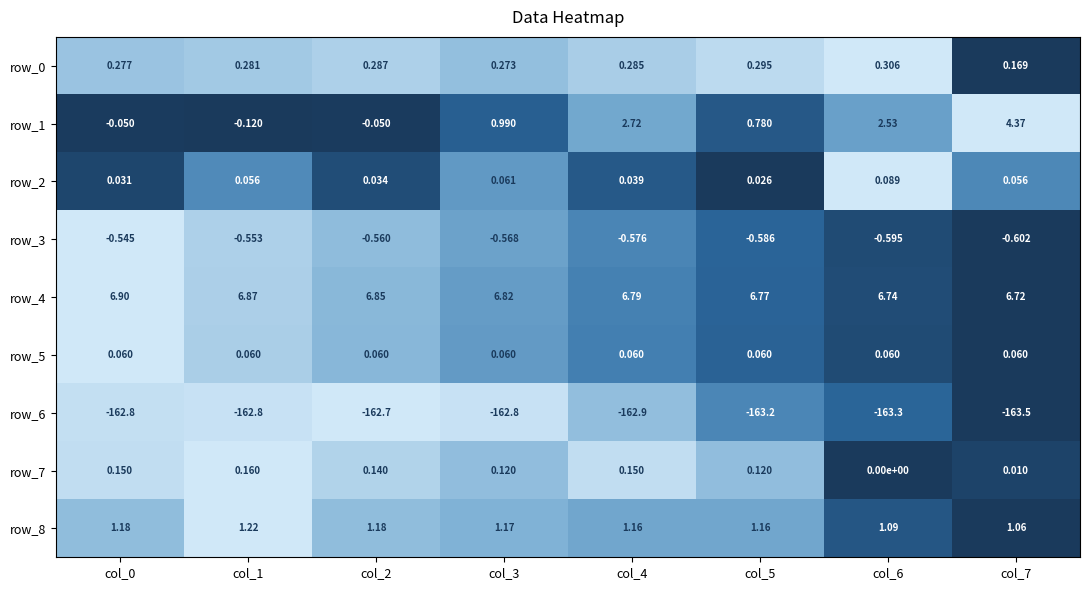

What is the sum of the row_6 values at col_3 and col_7?

-326.3